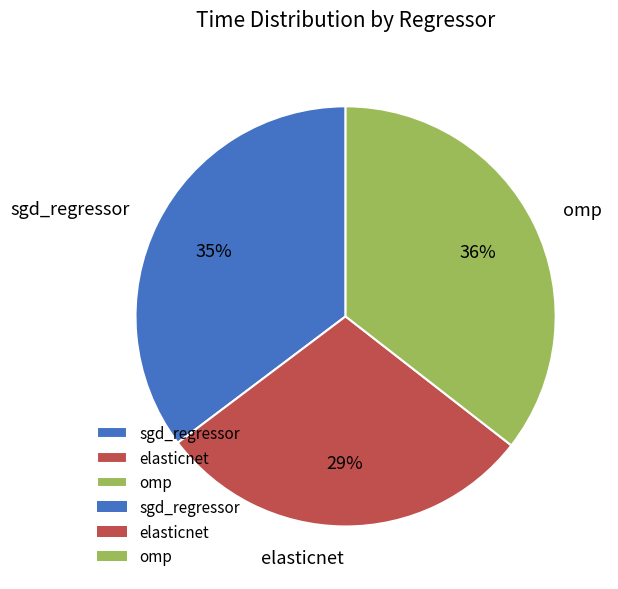

To the nearest percent, what is the average slice percentage?

33%